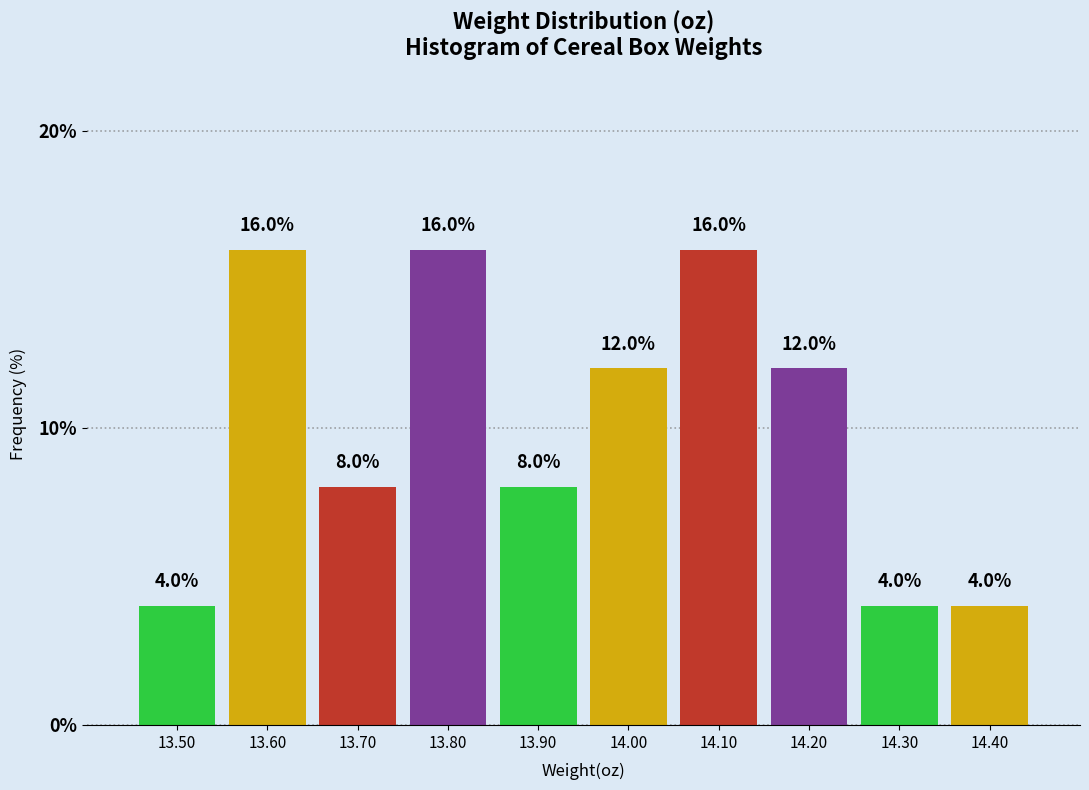

Reading left to right, list every bar in this chart as the range it spans on the x-axis followed by its height.

13.45 to 13.55: 4.0
13.55 to 13.65: 16.0
13.65 to 13.75: 8.0
13.75 to 13.85: 16.0
13.85 to 13.95: 8.0
13.95 to 14.05: 12.0
14.05 to 14.15: 16.0
14.15 to 14.25: 12.0
14.25 to 14.35: 4.0
14.35 to 14.45: 4.0